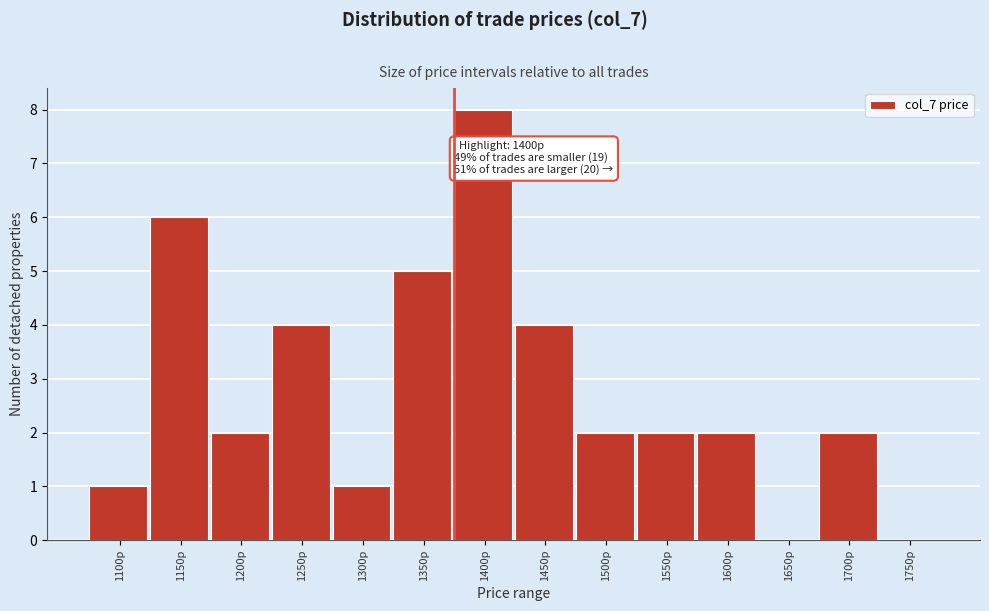

Reading left to right, what are all the values shown in this chart?

1100p=1	1150p=6	1200p=2	1250p=4	1300p=1	1350p=5	1400p=8	1450p=4	1500p=2	1550p=2	1600p=2	1650p=0	1700p=2	1750p=0